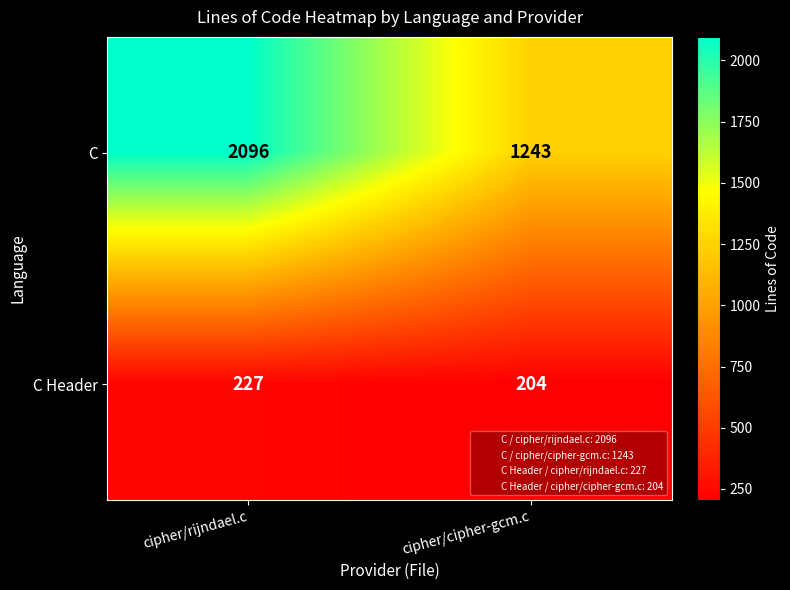

The value of C at cipher/cipher-gcm.c is 1243. True or false?

True